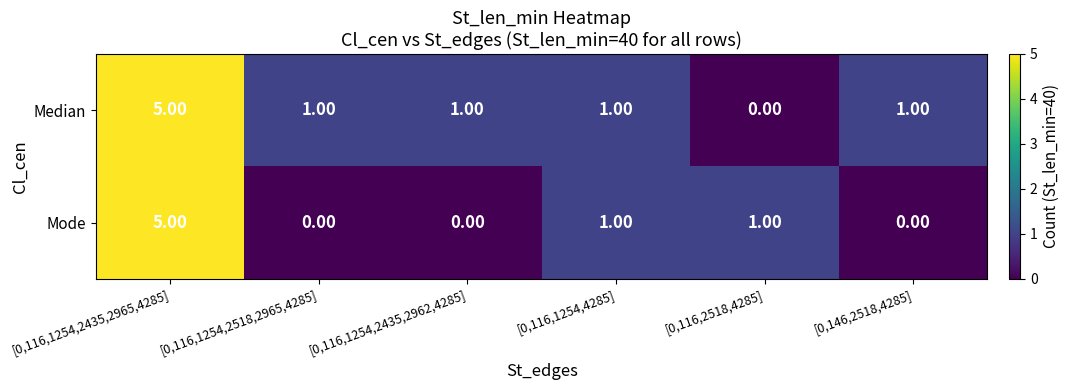

At which category is the sum across all series the highest?

[0,116,1254,2435,2965,4285]